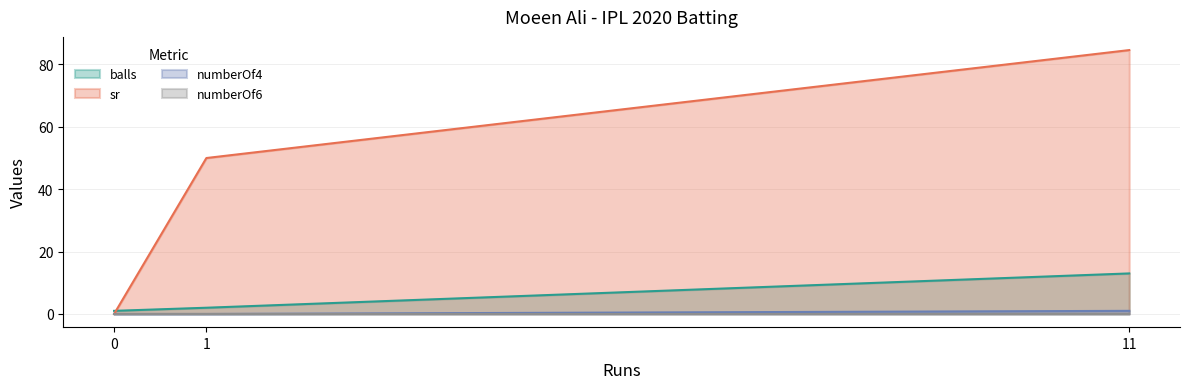

Reading left to right, extract all data points from this chart.

balls: 0=1.0	11=13.0	1=2.0
sr: 0=0.0	11=84.6	1=50.0
numberOf4: 0=0.0	11=1.0	1=0.0
numberOf6: 0=0.0	11=0.0	1=0.0